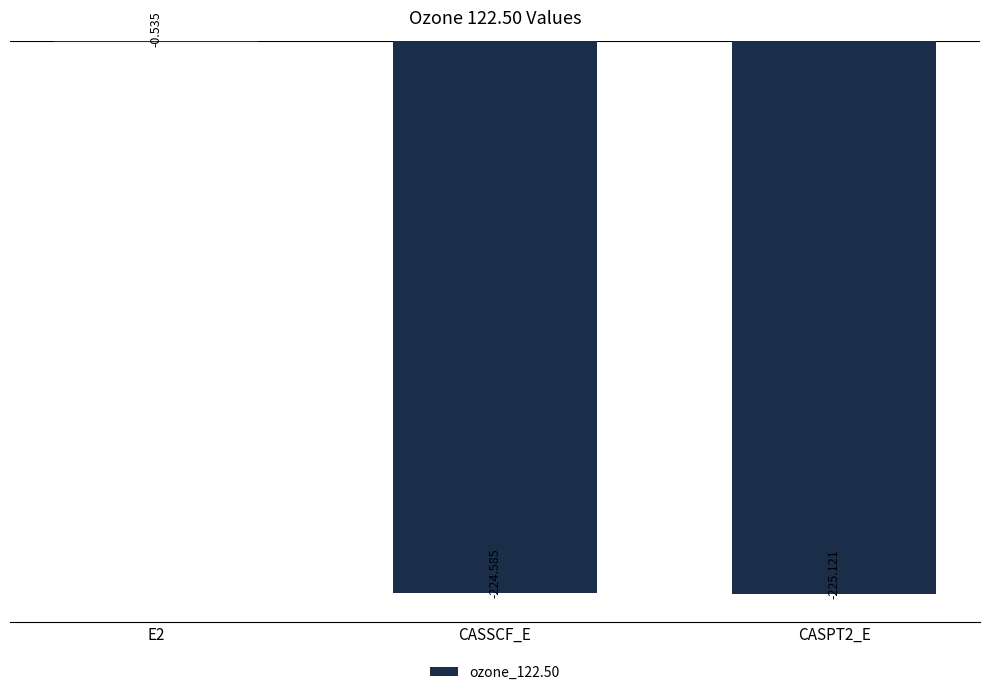

Which has a higher value, CASPT2_E or CASSCF_E?

CASSCF_E